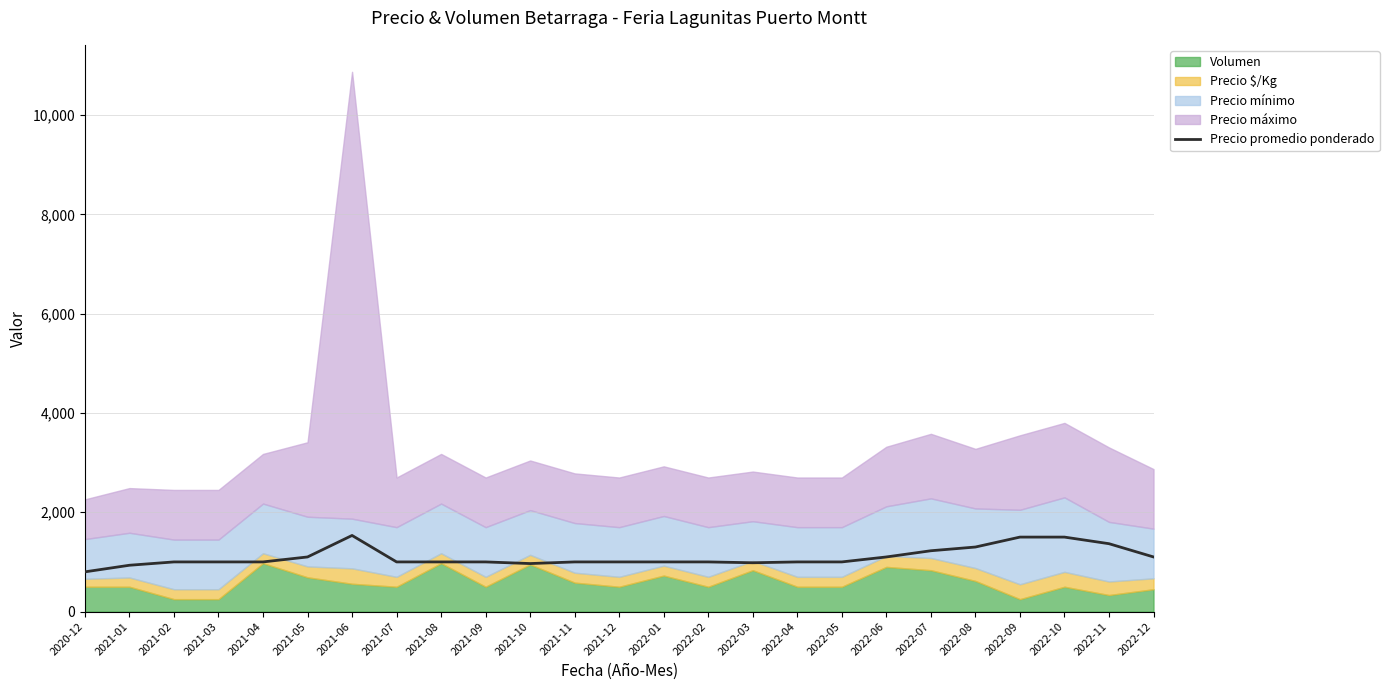

What is the ratio of the value at 2021-01 to the value at 2021-06?

0.6